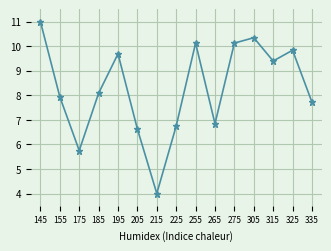

What is the value of the 9th point from the left?

10.1